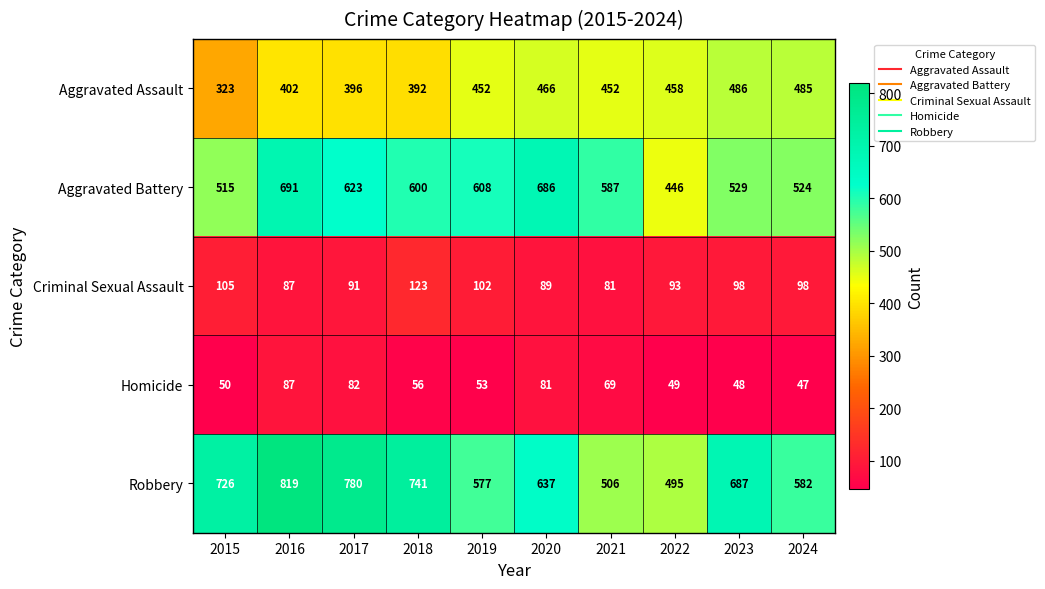

At which category is the sum across all series the highest?

2016